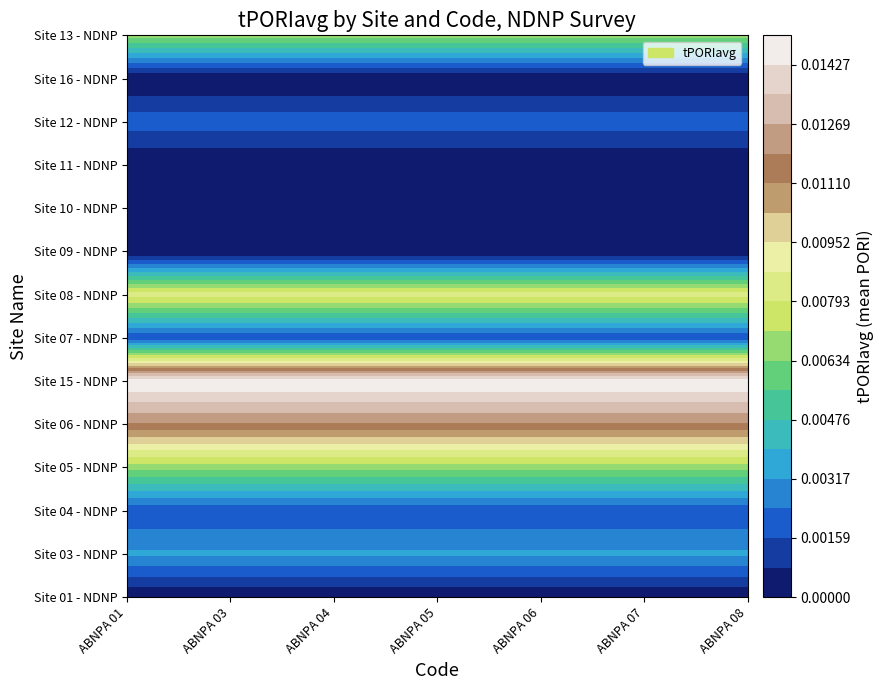

At which category does the chart reach its peak across all series?

ABNPA 01